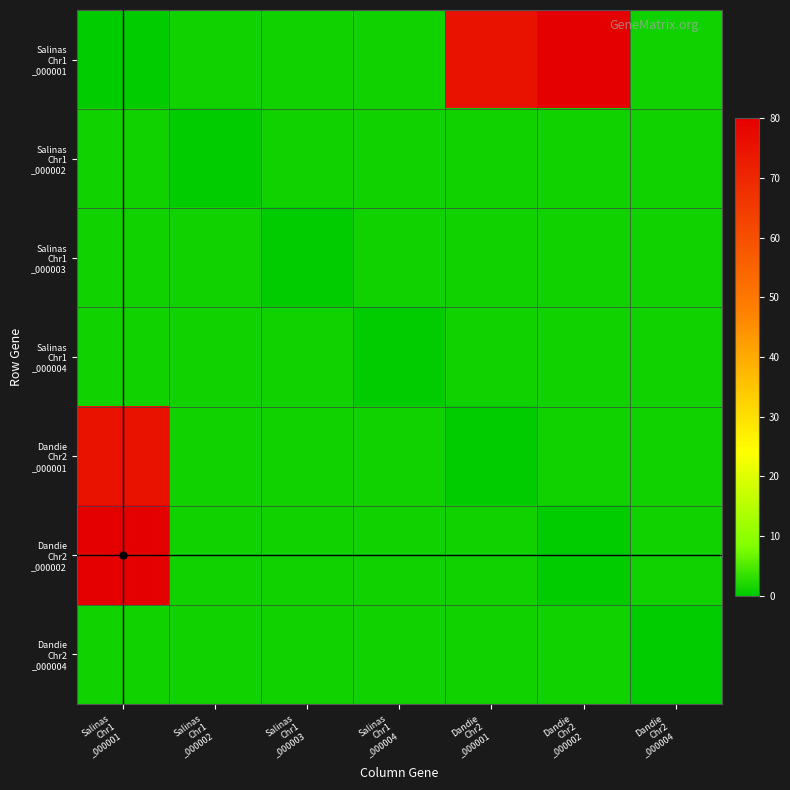

Which label corresponds to the smallest value in the chart?

Salinas
Chr1
_000001